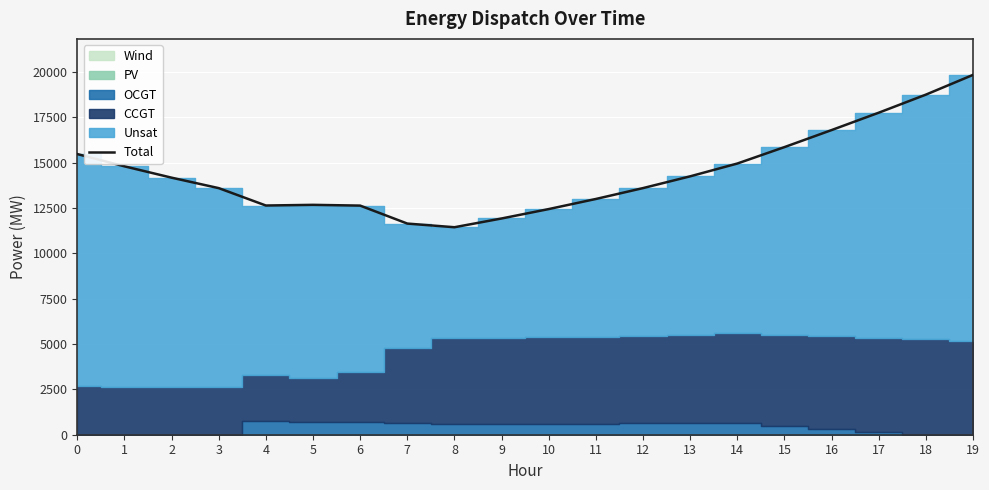

What is the change in value from 4 to 13?

+1610